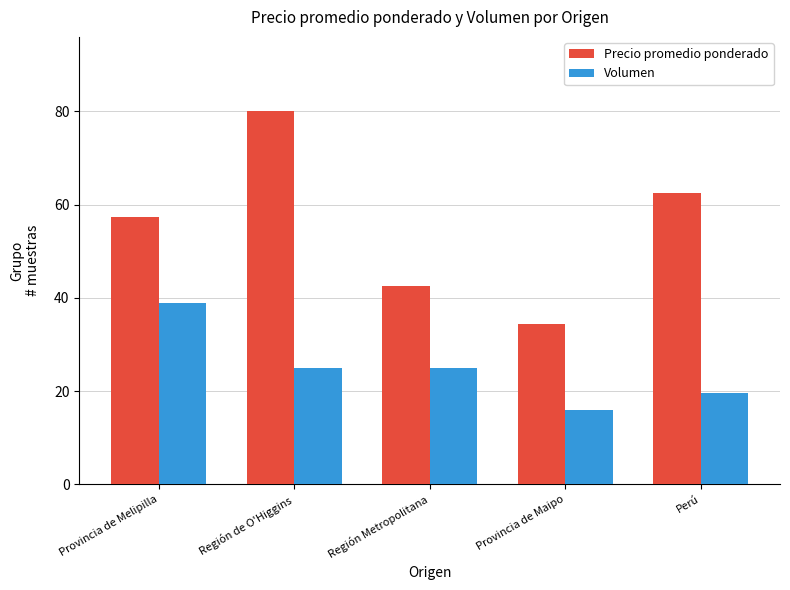

What position from the right is Perú?

1